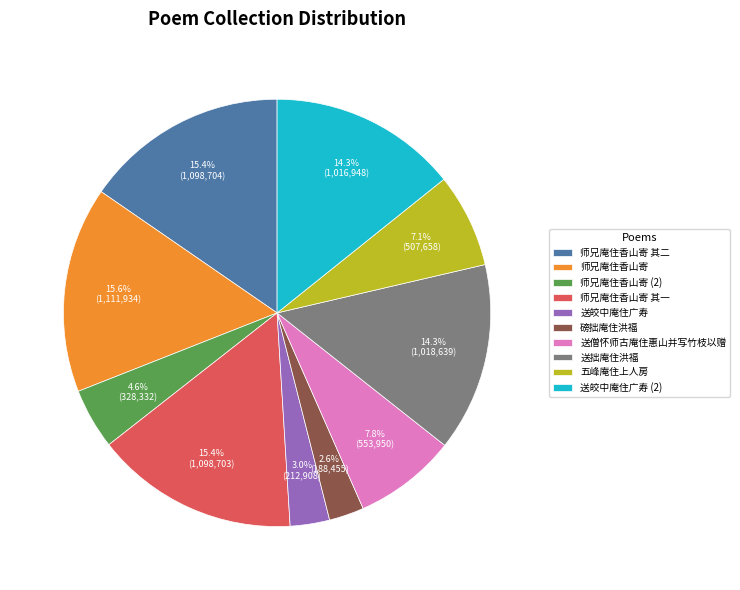

True or false: 师兄庵住香山寄 其二 accounts for 24% of the total.

False